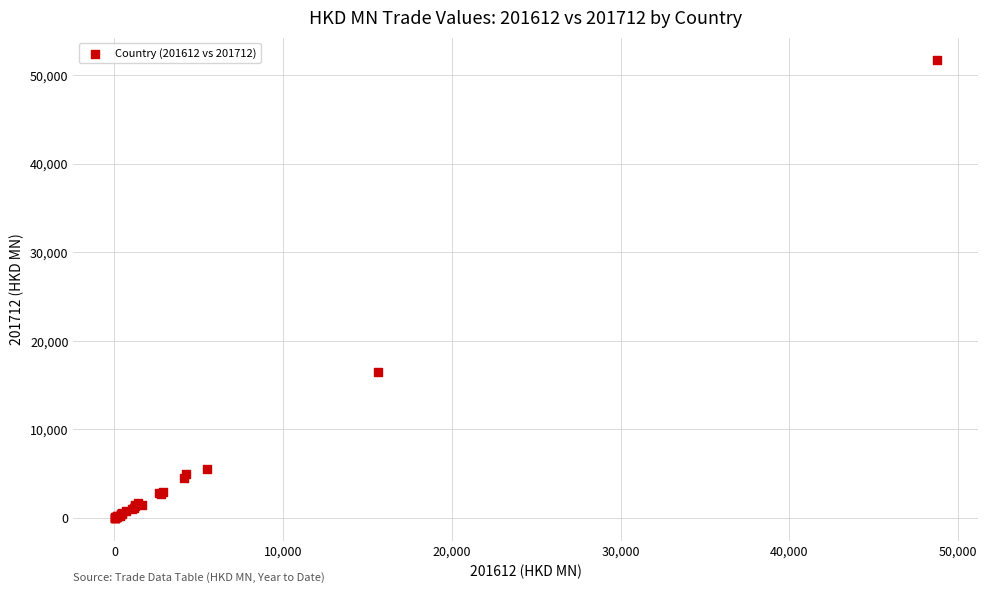

What Y value in the scatter plot is closest to 25846?

16455.3